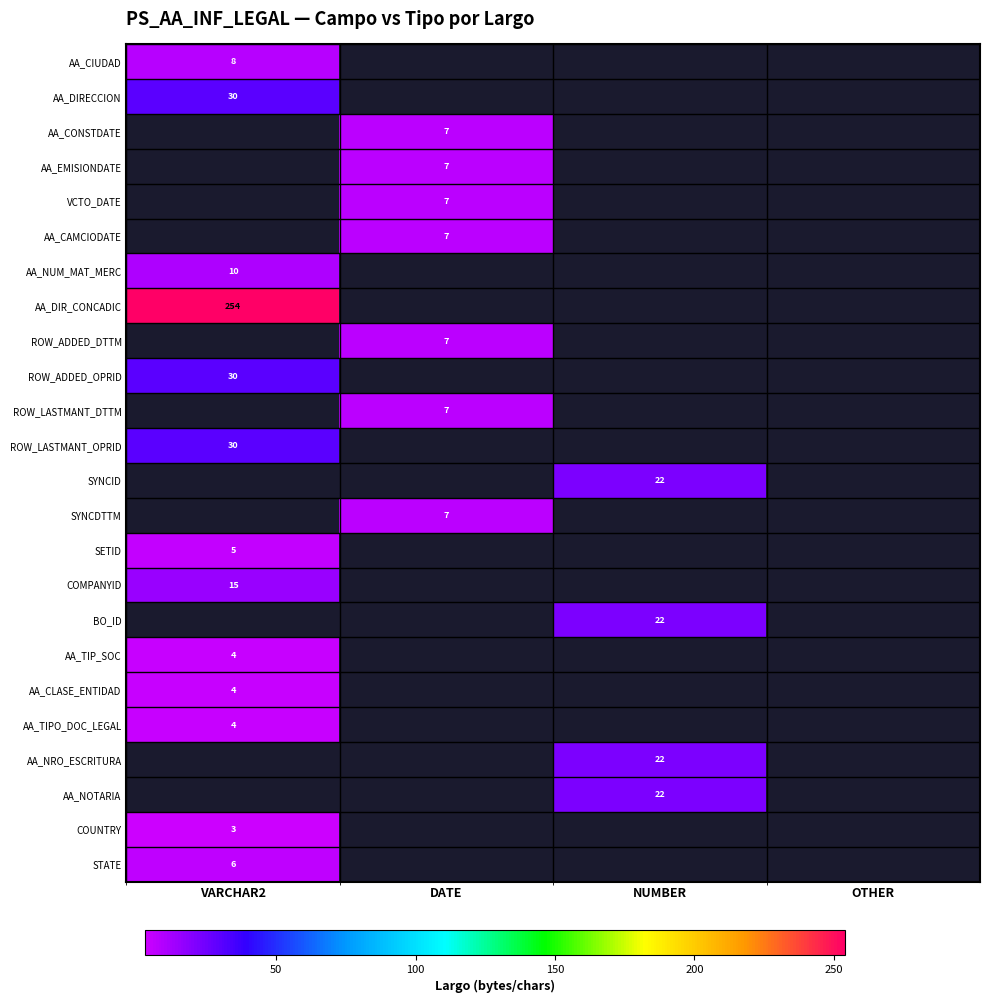

Is it true that AA_TIP_SOC equals 6 at VARCHAR2?

False